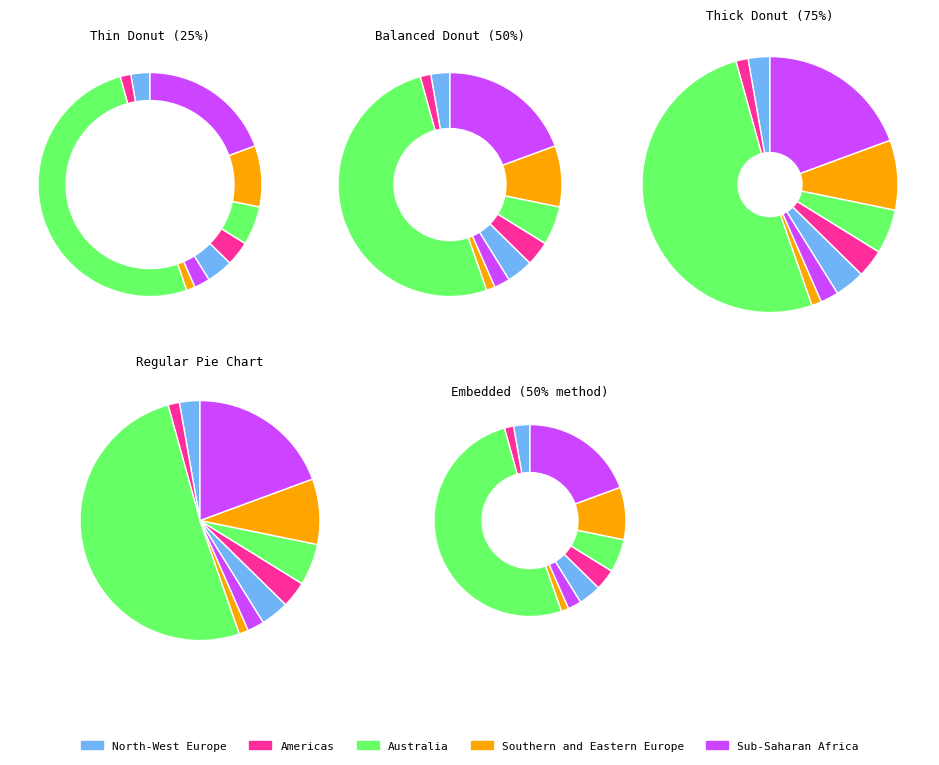

Count the number of slices in the pie.

10